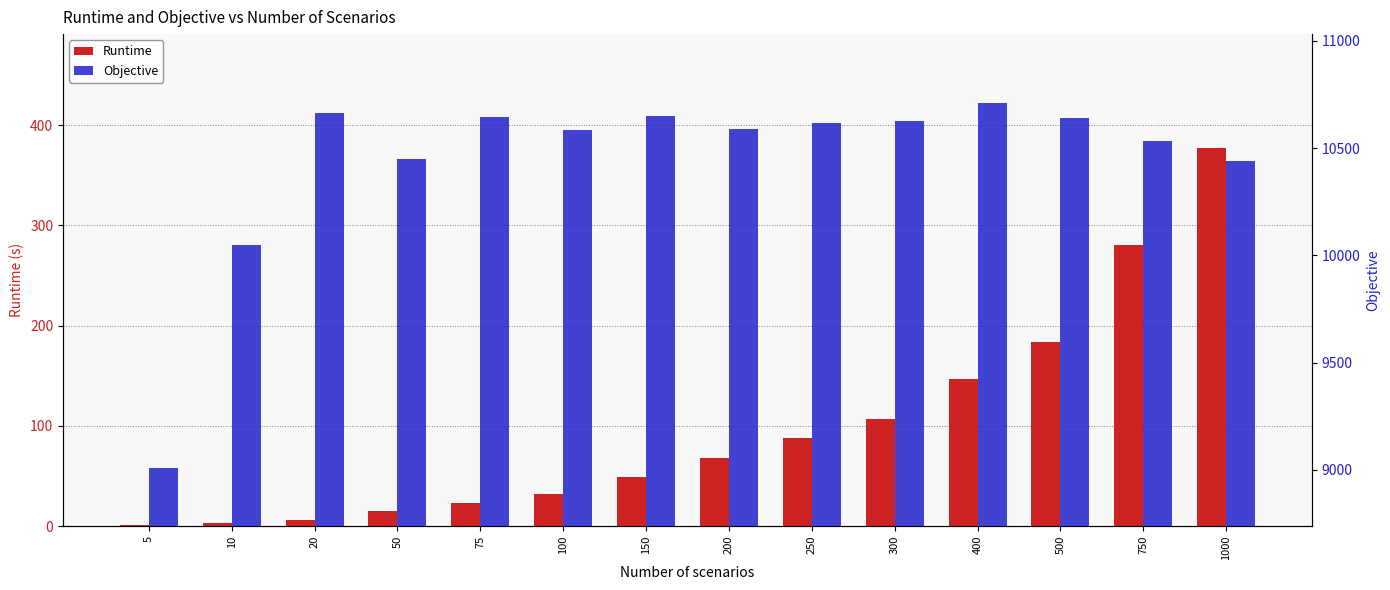

What is the sum of all Objective values?

146196.5